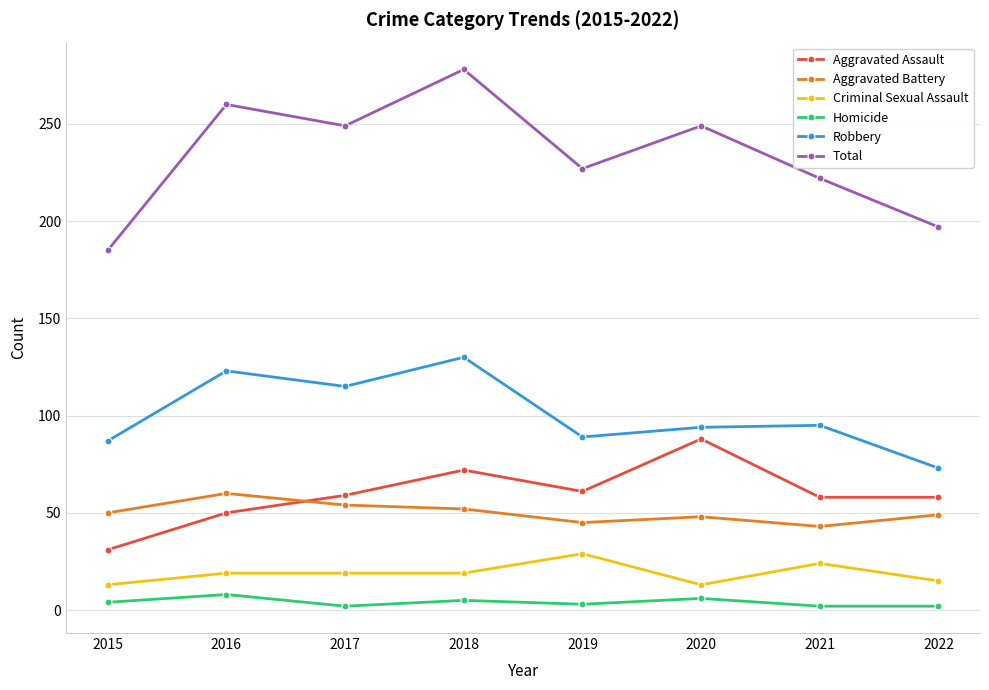

What is the lowest value of the Aggravated Assault series?

31